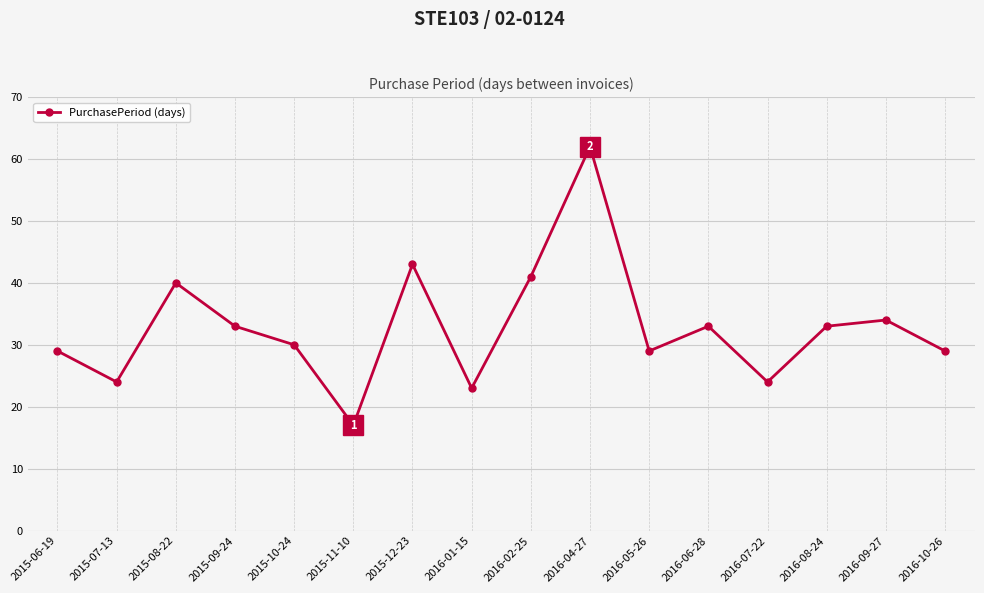

True or false: the data has more than 1 interior local peaks.

True